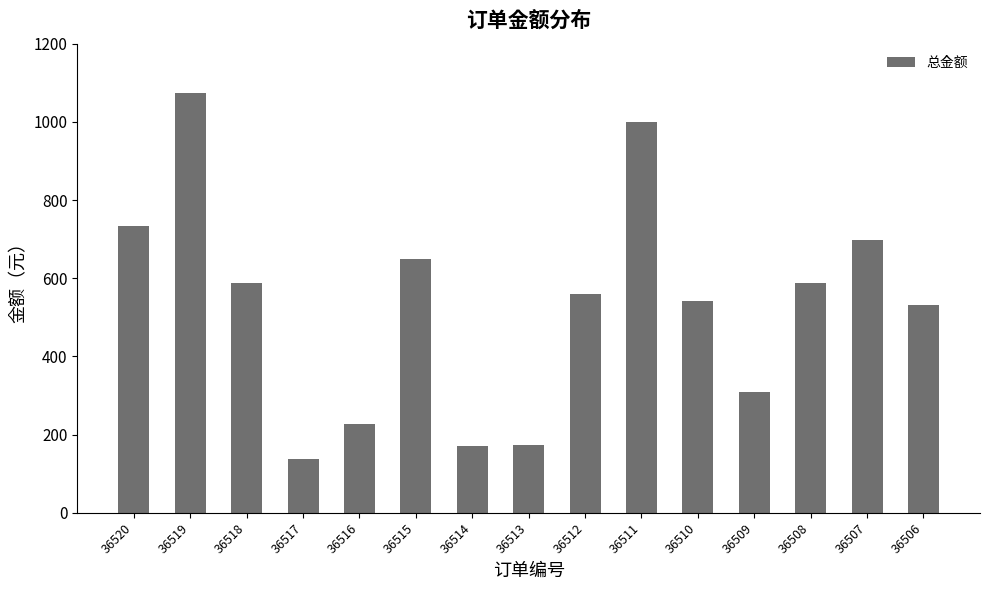

Count the number of data series in this chart.

1